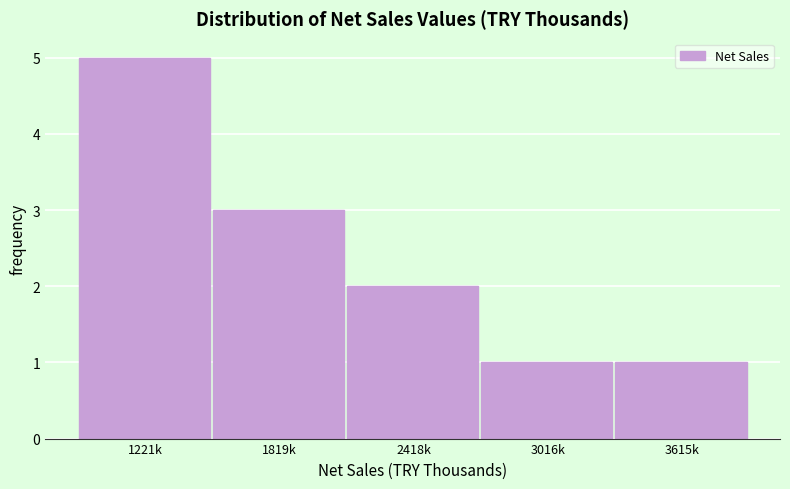

Reading right to left, what are all the values shown in this chart?

3615k=1	3016k=1	2418k=2	1819k=3	1221k=5